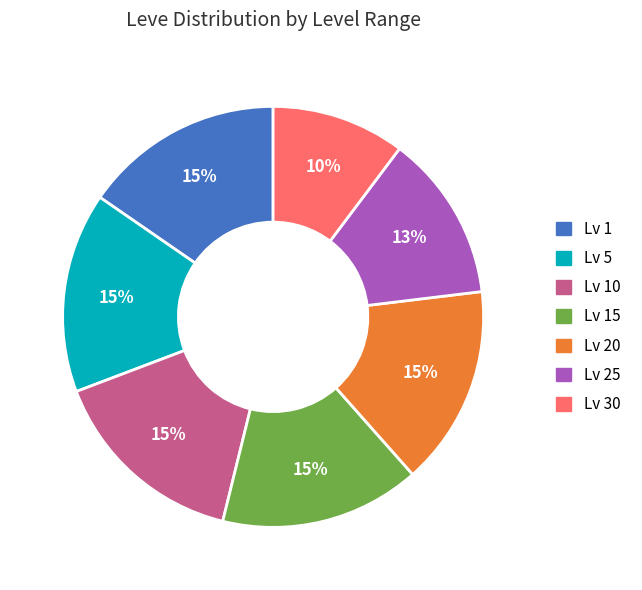

To the nearest percent, what is the difference between the largest and smallest slice percentages?

5%